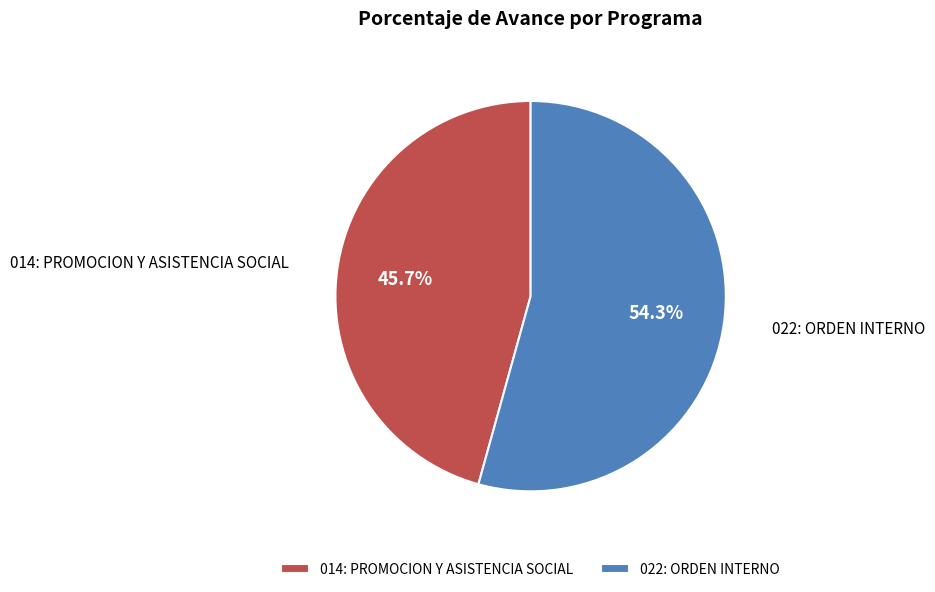

Rank the categories by value from lowest to highest.

014: PROMOCION Y ASISTENCIA SOCIAL, 022: ORDEN INTERNO